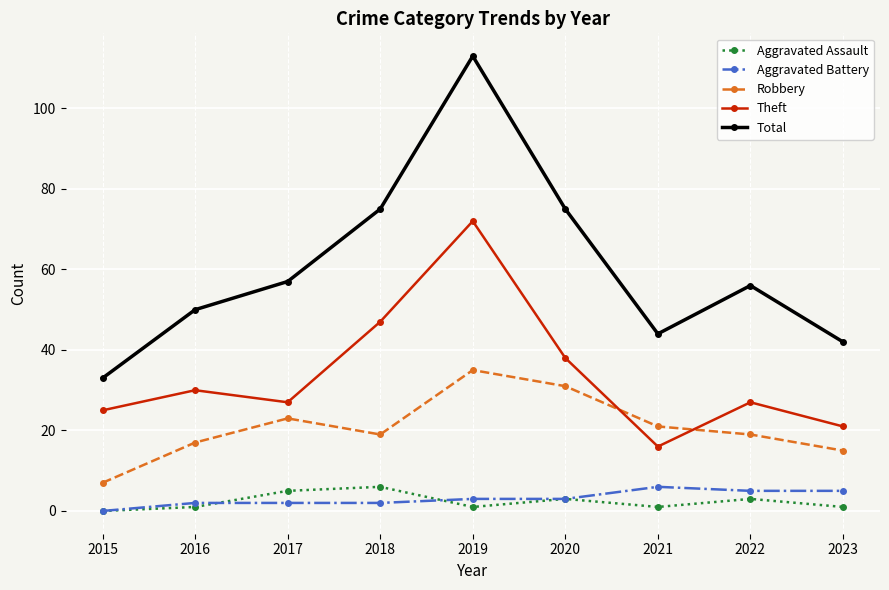

At how many categories does at least one series exceed 12?

9